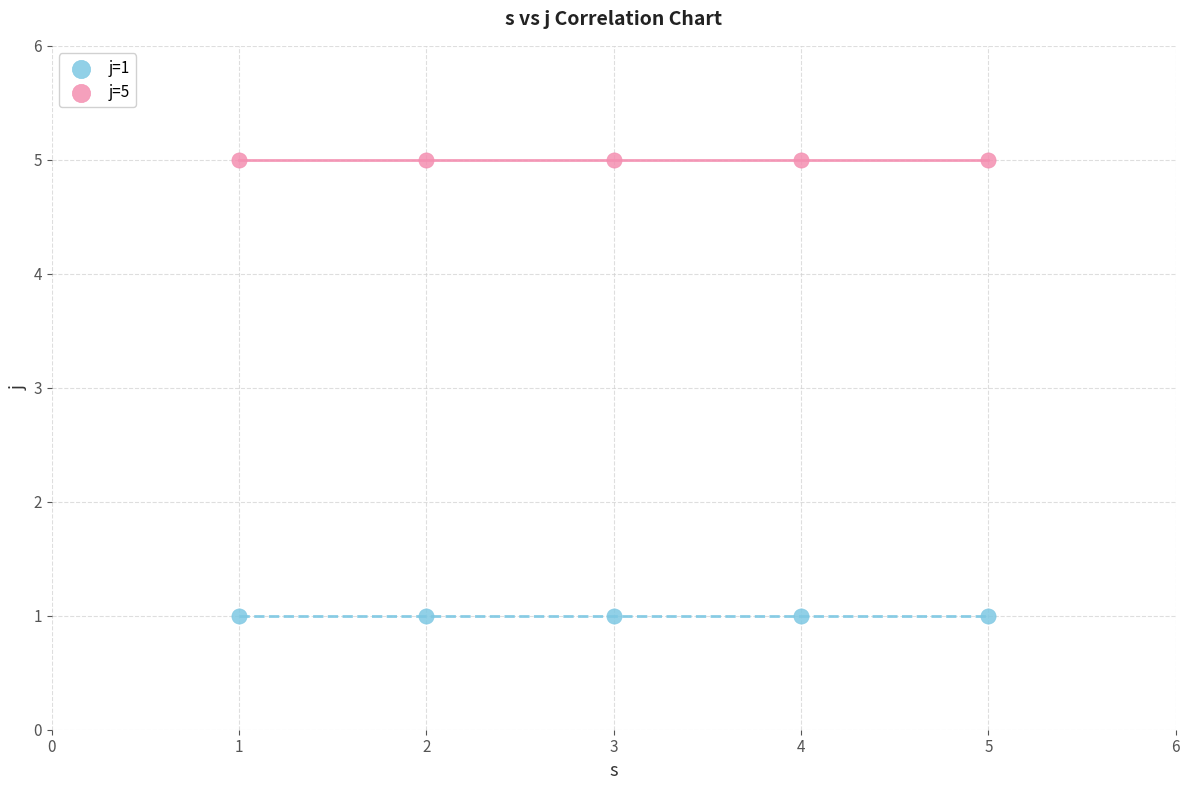

Across all data points, what is the average X value?

3